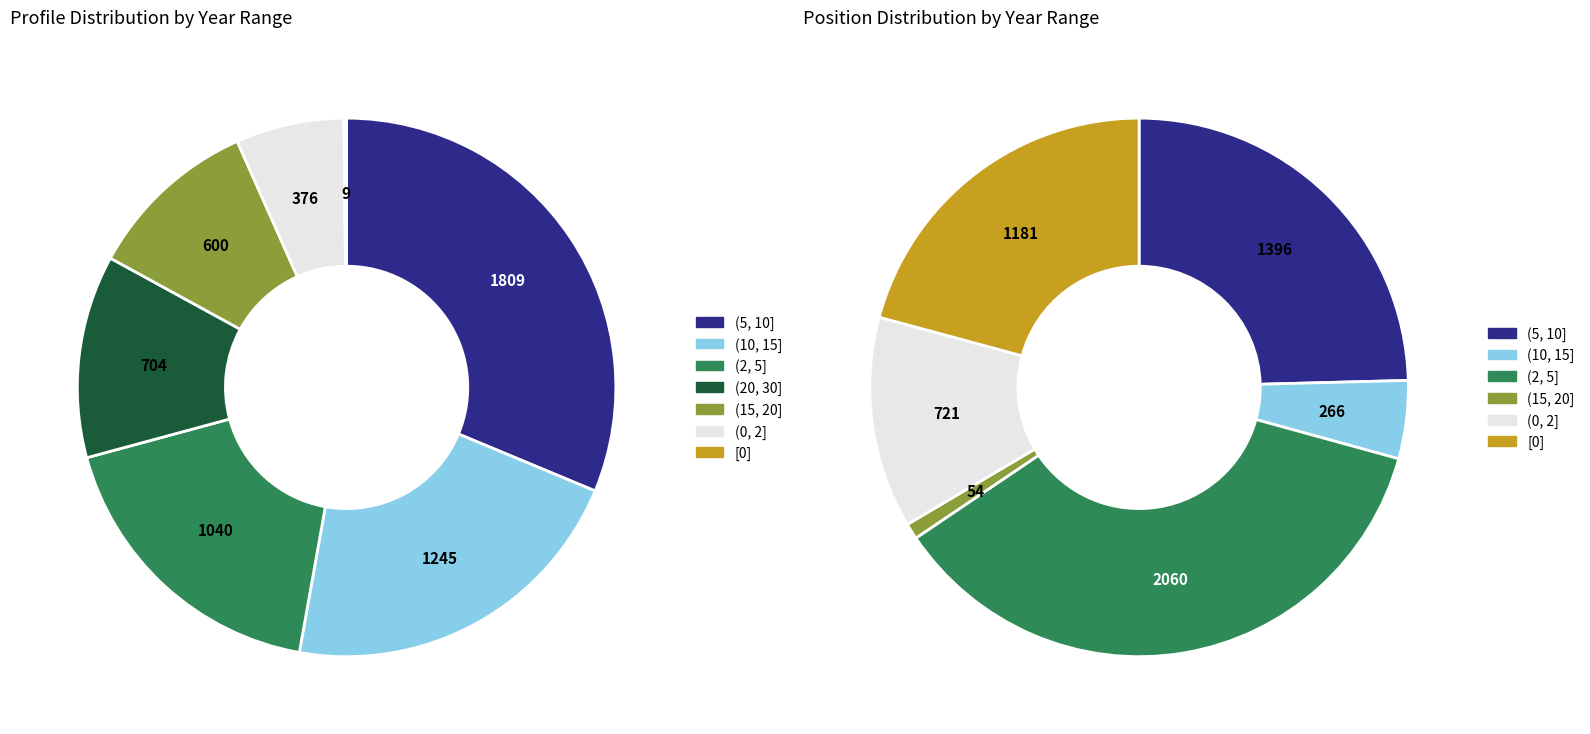

What is the largest slice in the pie chart?

(2, 5]